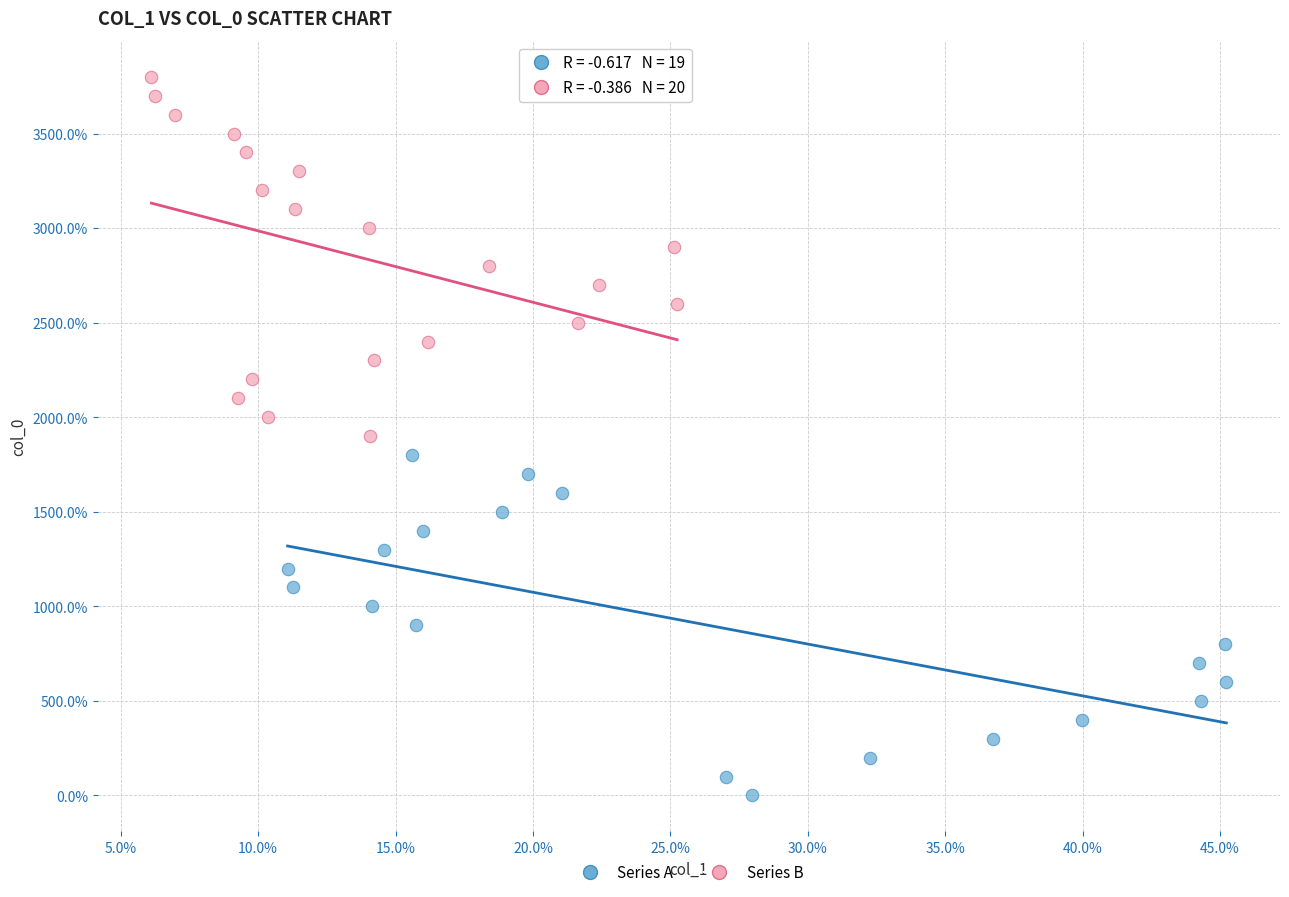

Which series has the largest Y range (max minus min)?

Series B